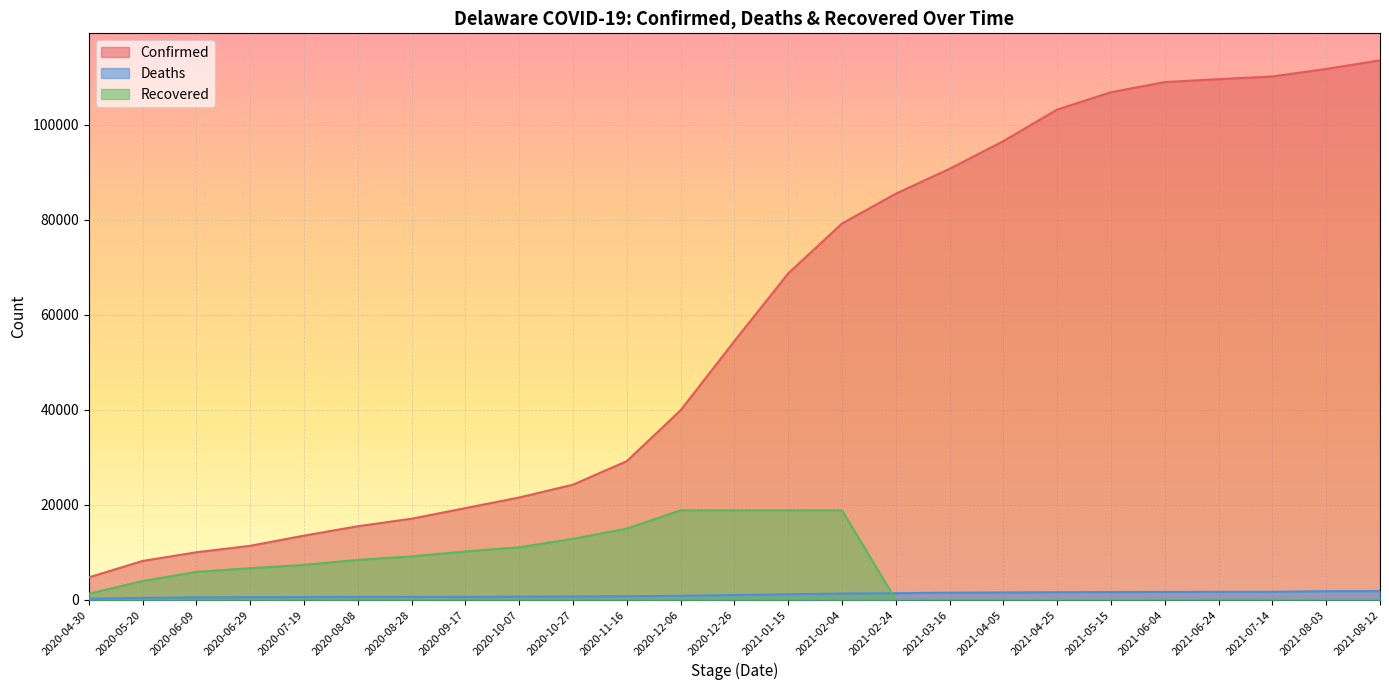

True or false: Deaths has a value of 634 at 2020-09-17.

True